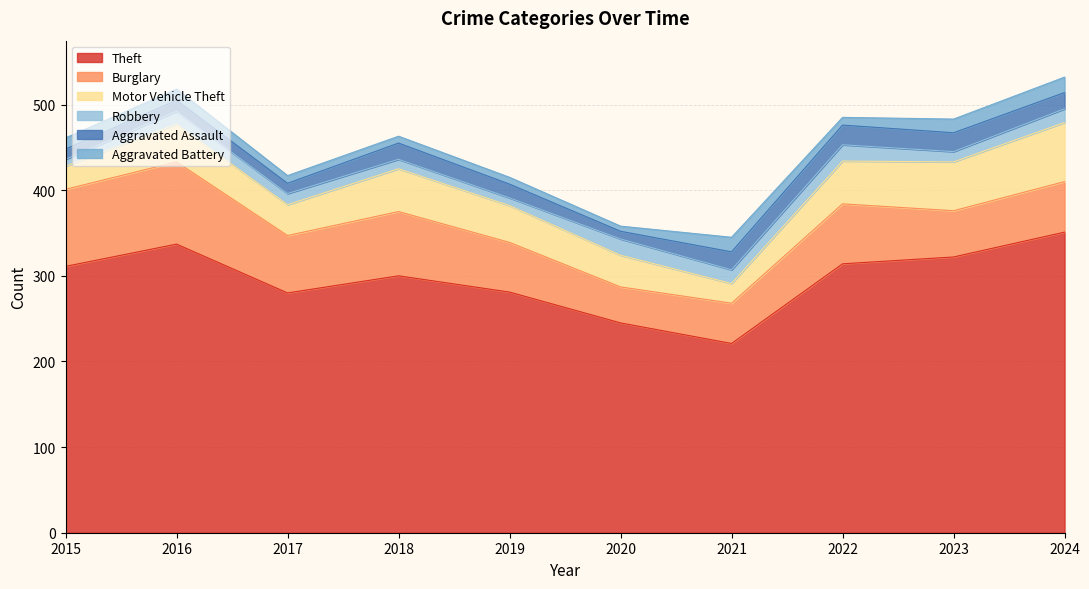

The value of Burglary at 2023 is 54. True or false?

True